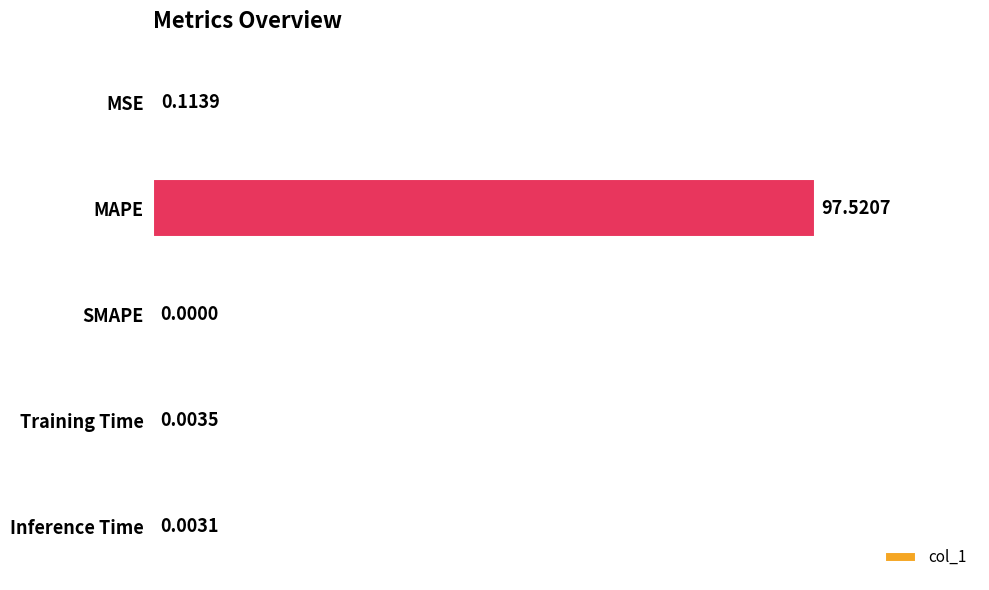

Which category has the highest value across all series?

MAPE